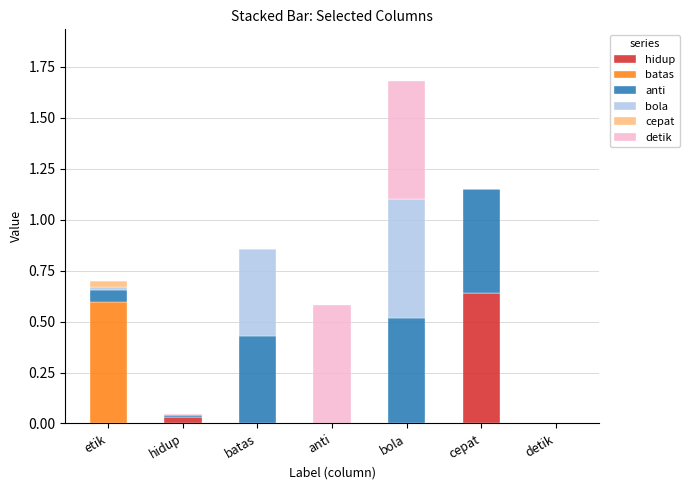

At which label does hidup reach its peak?

cepat